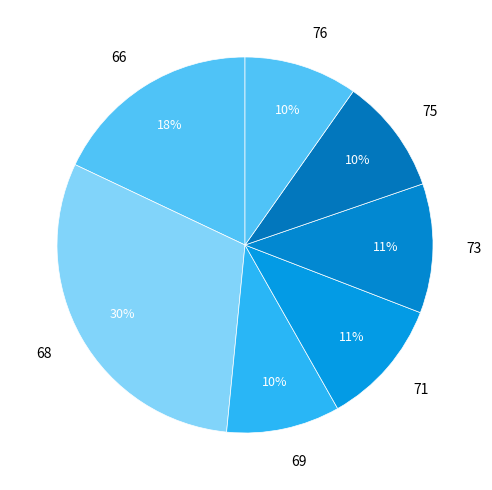

To the nearest percent, what is the combined percentage of 66 and 75?

28%